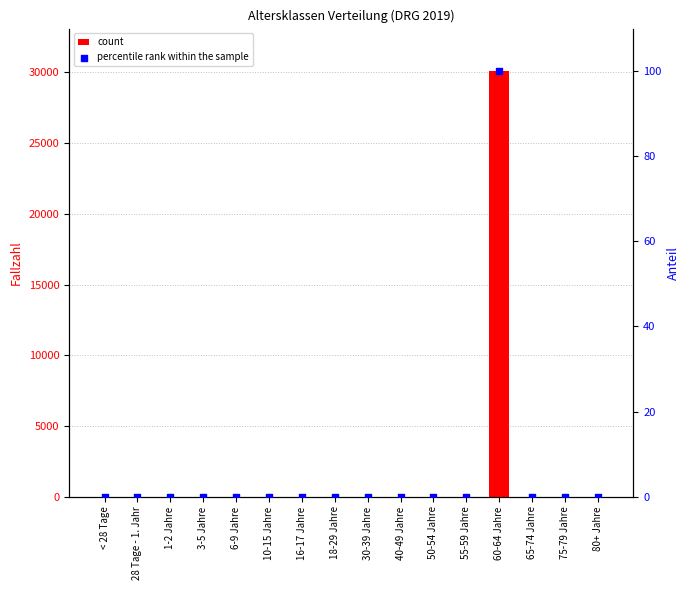

What are all the series names shown in the legend?

count, percentile rank within the sample